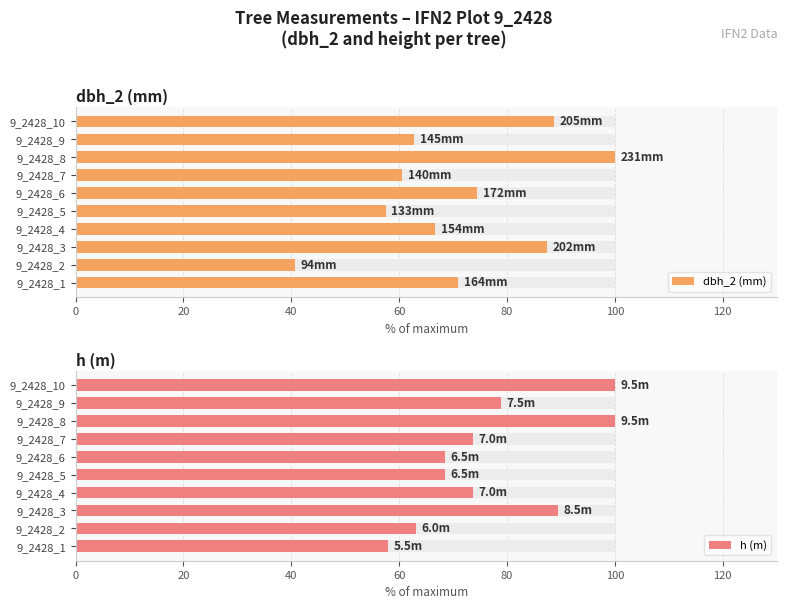

What is the sum of all h (m) values?

773.7